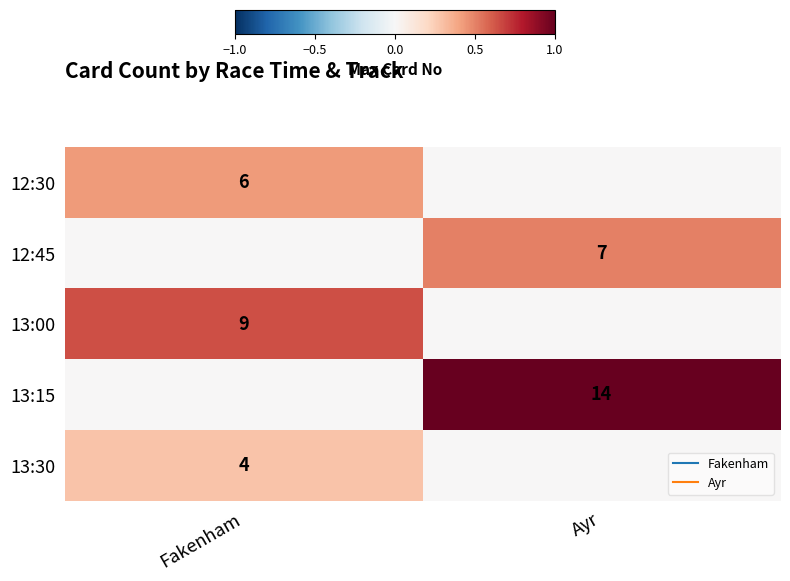

At which label does 13:30 reach its peak?

Fakenham